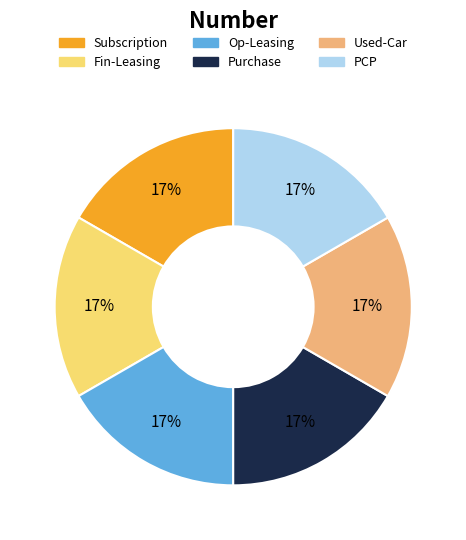

Approximately how many times larger is the value at Op-Leasing compared to PCP?

1.0